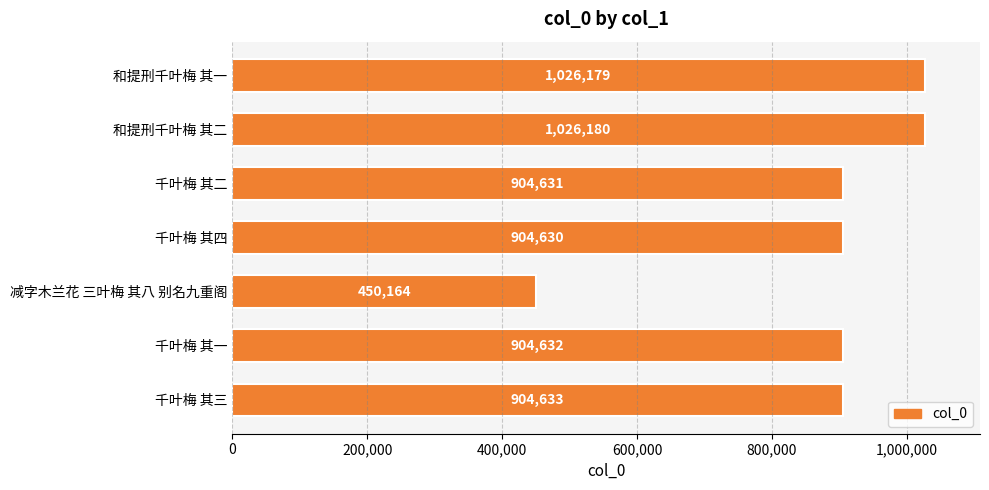

Where is the data nearest to the value 738172?

千叶梅 其四